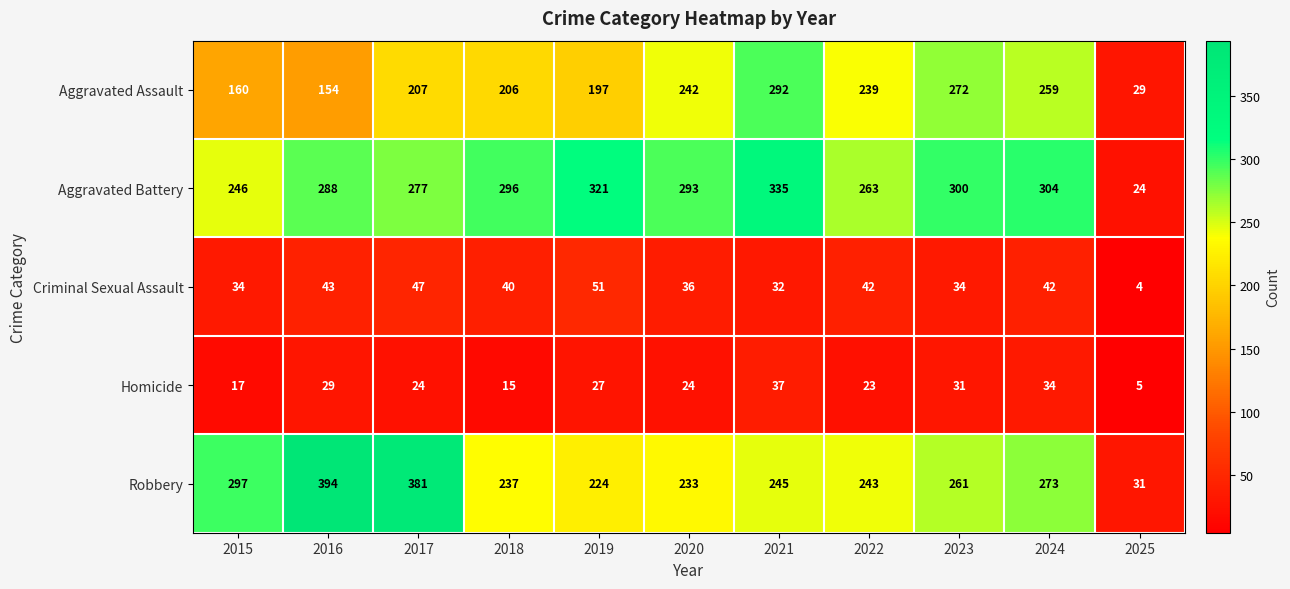

Read the Robbery value at 2025, to the nearest 5.

30